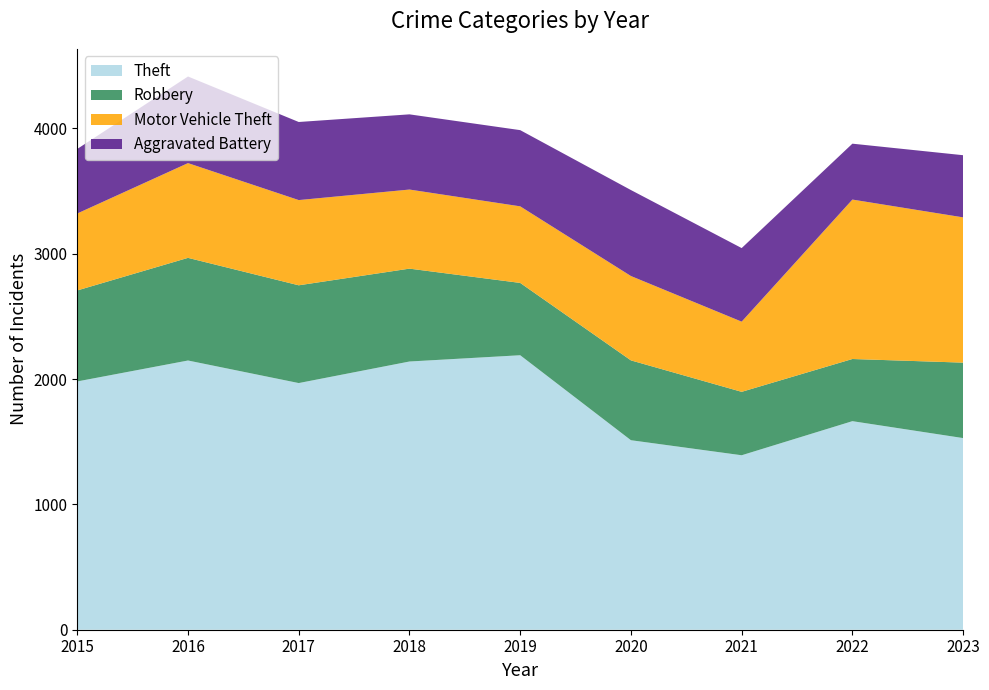

Reading left to right, list all the values displayed in this chart.

Theft: 2015=1981	2016=2148	2017=1968	2018=2140	2019=2190	2020=1512	2021=1392	2022=1664	2023=1529
Robbery: 2015=726	2016=819	2017=780	2018=741	2019=577	2020=637	2021=506	2022=496	2023=602
Motor Vehicle Theft: 2015=614	2016=756	2017=680	2018=631	2019=611	2020=673	2021=560	2022=1272	2023=1159
Aggravated Battery: 2015=515	2016=691	2017=623	2018=600	2019=608	2020=686	2021=587	2022=446	2023=496